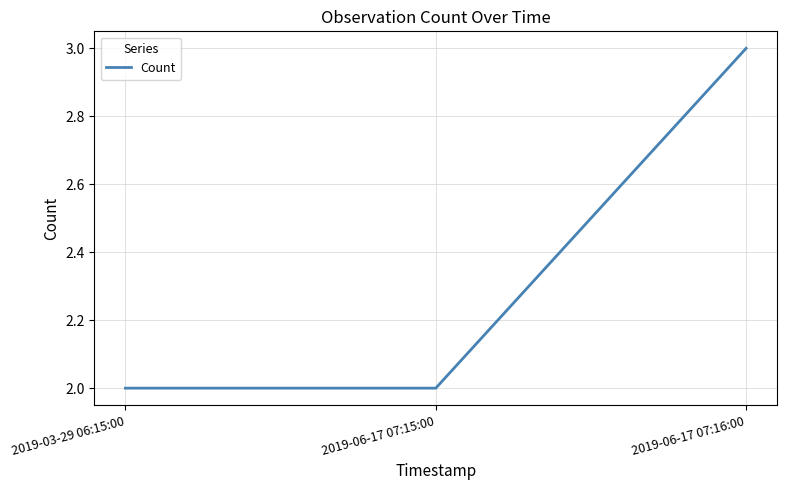

What is the maximum value shown in the chart?

3